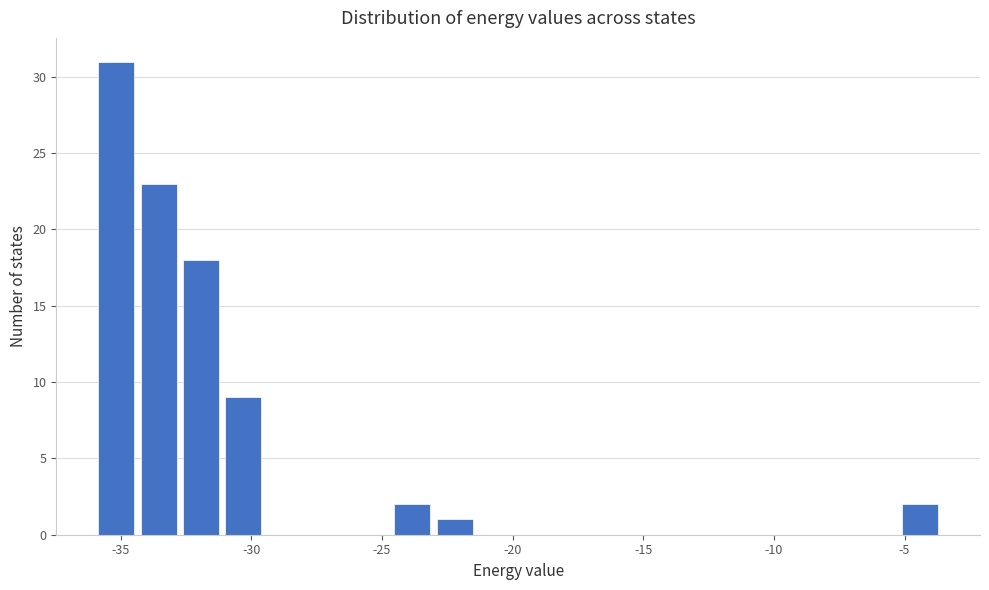

Around what value on the x-axis is the tallest bar? Give the approximate position of its centre, as read against the axis.

-35.0